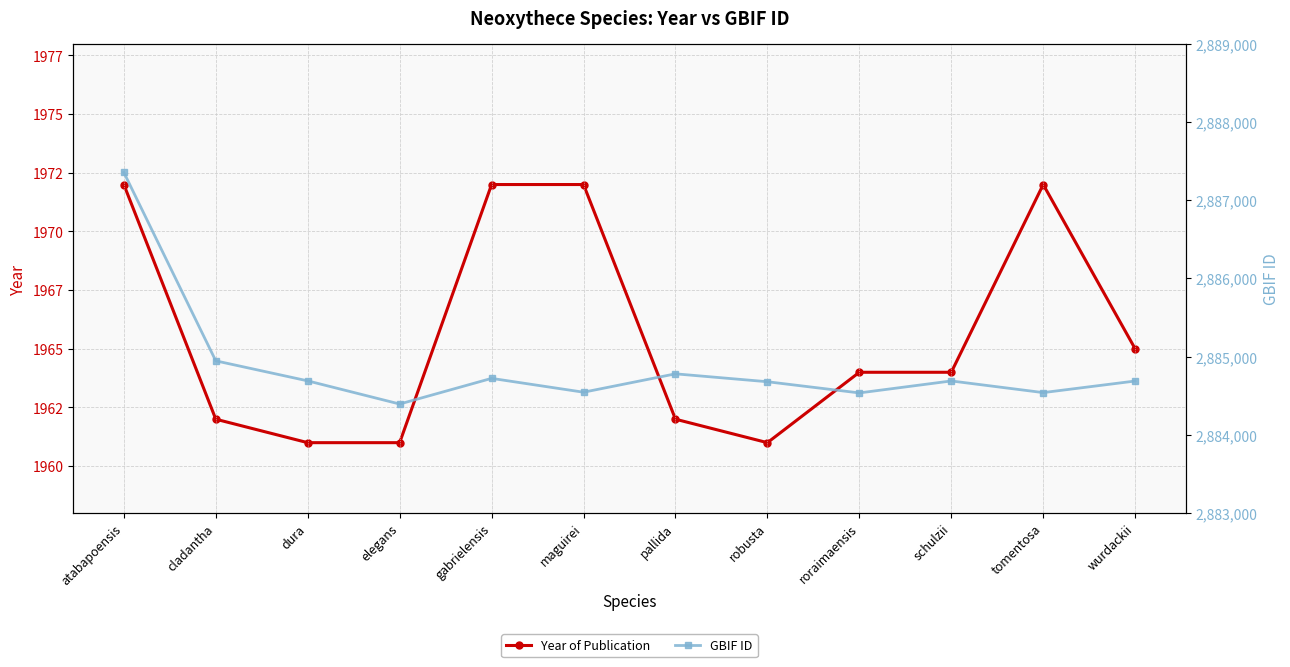

The Year of Publication series shows 1070 at wurdackii. True or false?

False